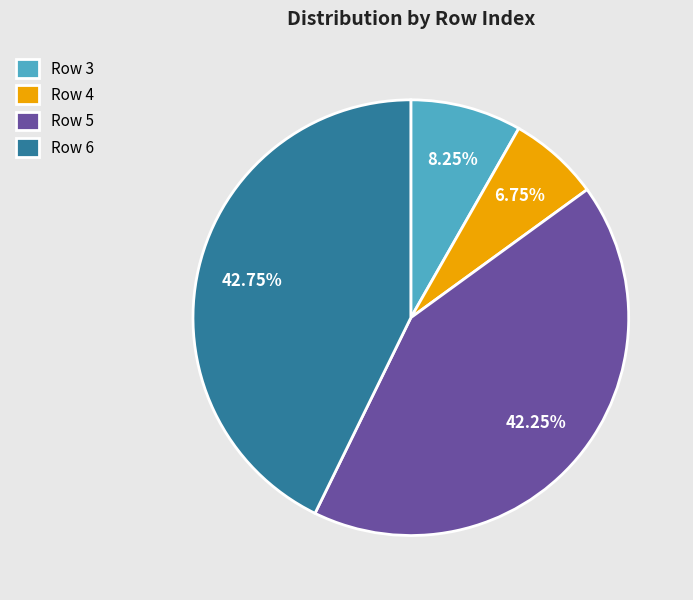

To the nearest percent, what is the difference between the largest and smallest slice percentages?

36%